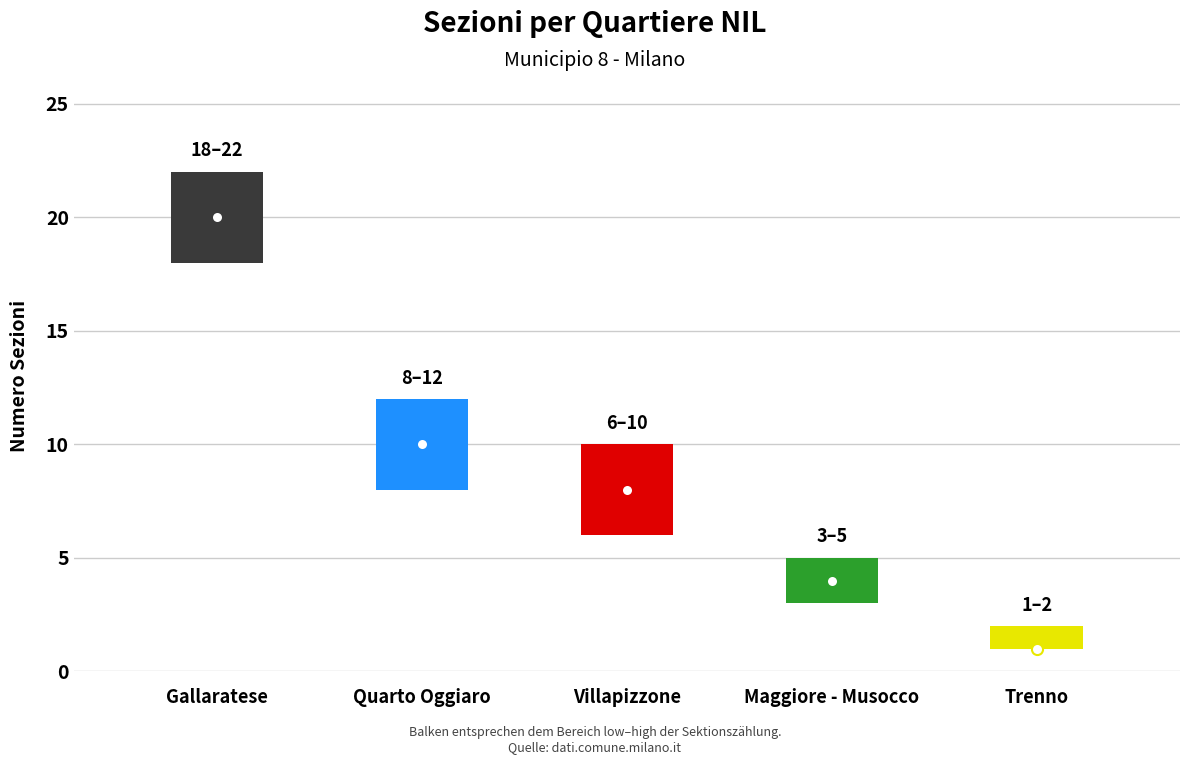

True or false: count and high intersect in this chart.

False